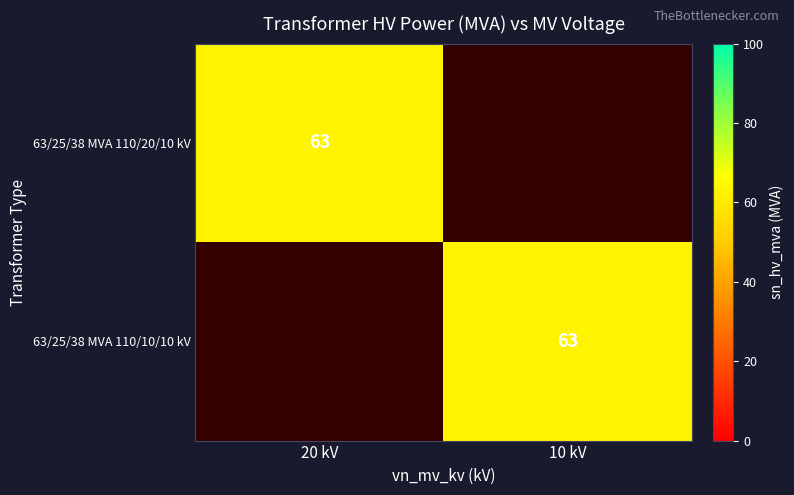

True or false: 63/25/38 MVA 110/10/10 kV has a value of 63 at 10 kV.

True